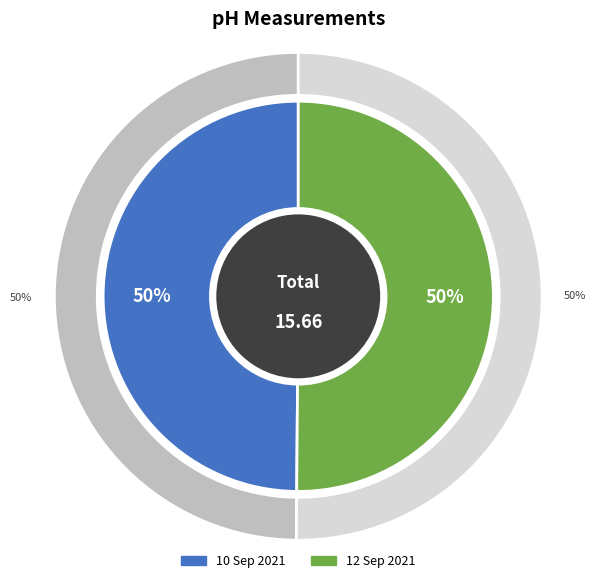

Count the number of slices in the pie.

2